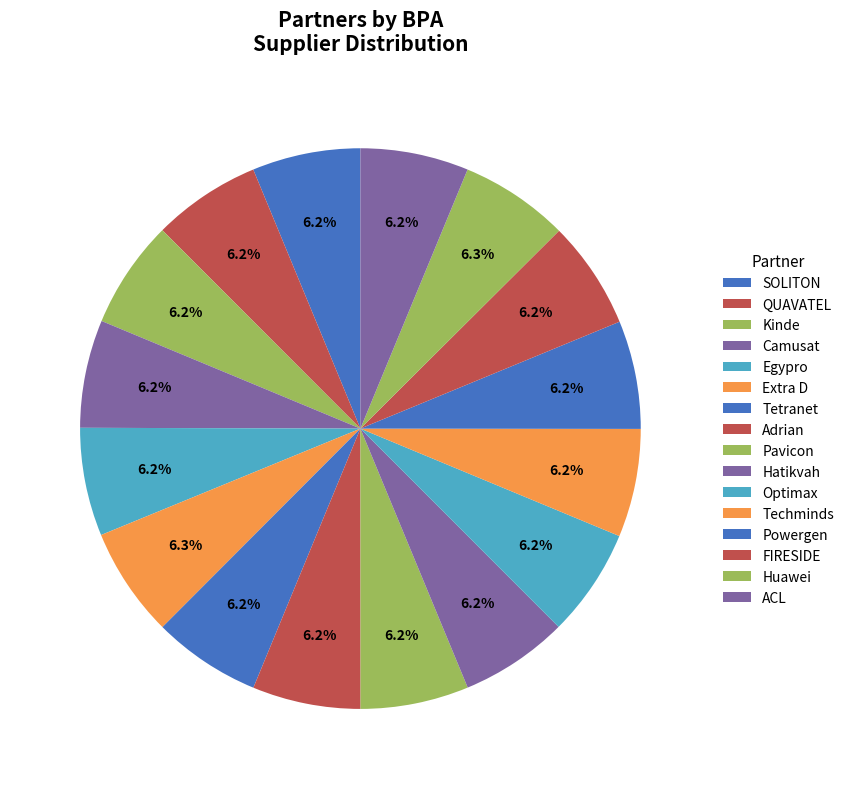

How many slices are in this pie chart?

16